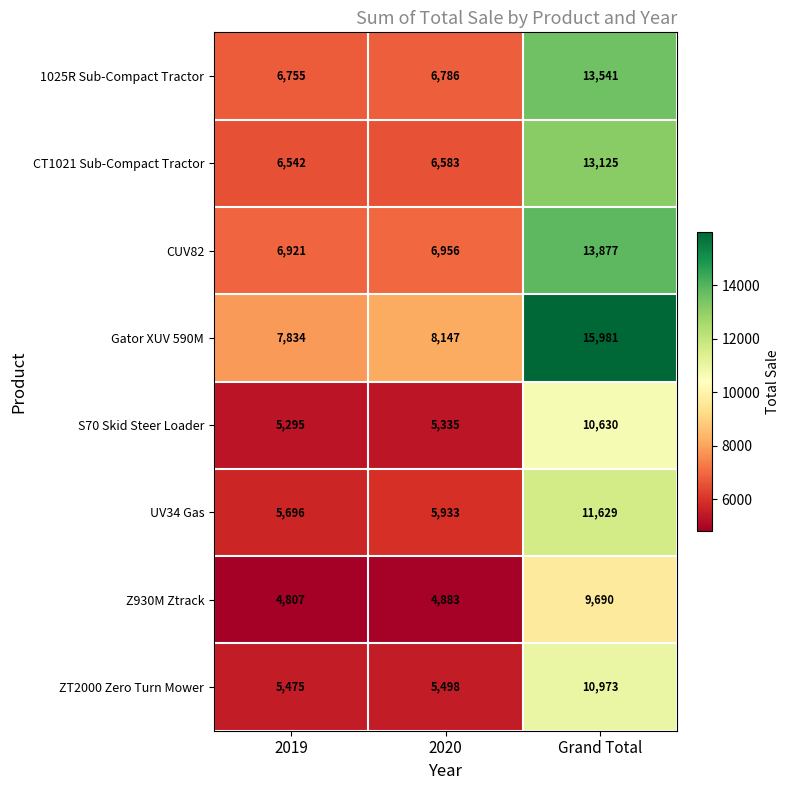

True or false: UV34 Gas has a value of 9082 at 2019.

False